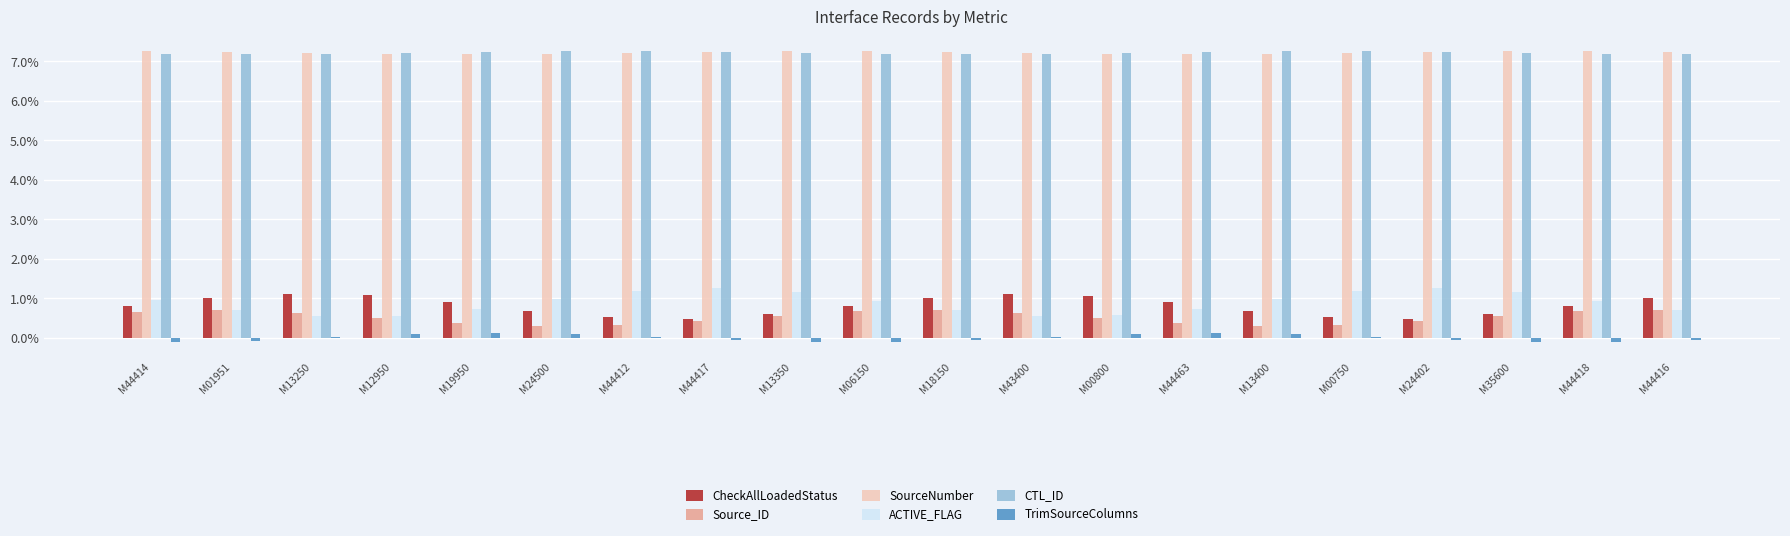

How many distinct data groups are displayed?

6